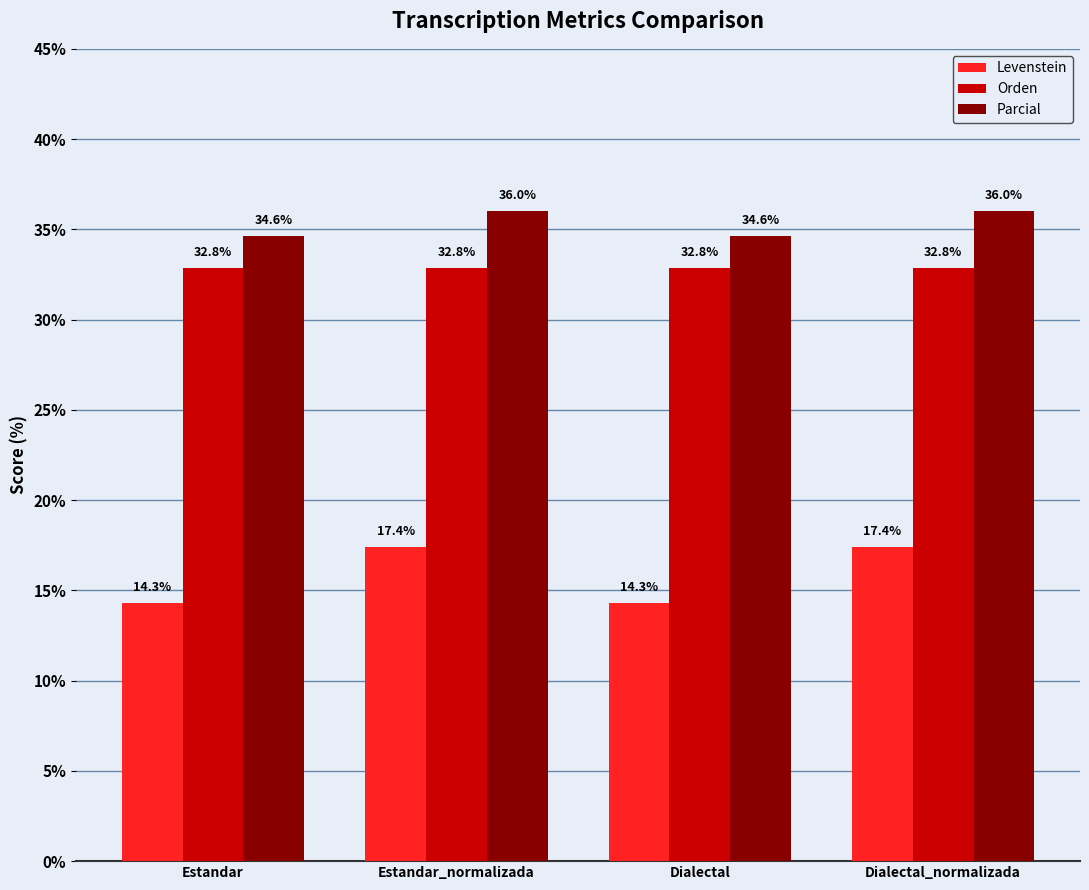

What is the total value across all series at Dialectal_normalizada?

86.2